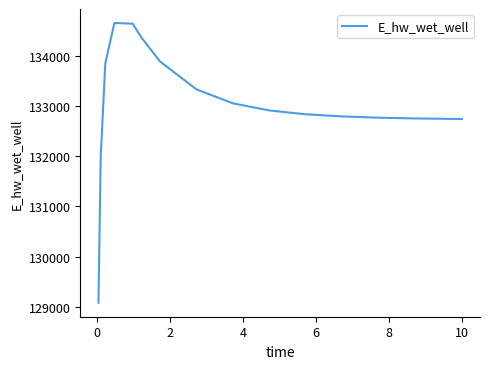

What is the difference between the maximum and minimum values?

5574.2